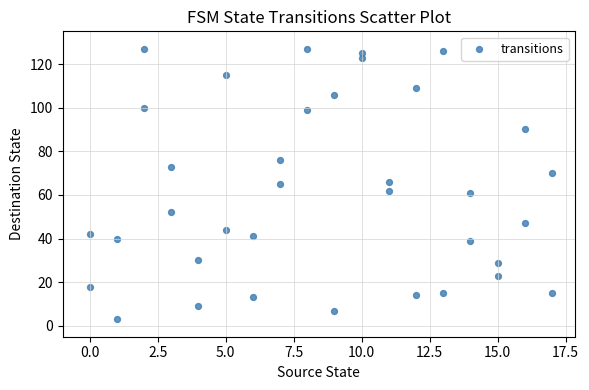

What is the range of X values (max minus min)?

17